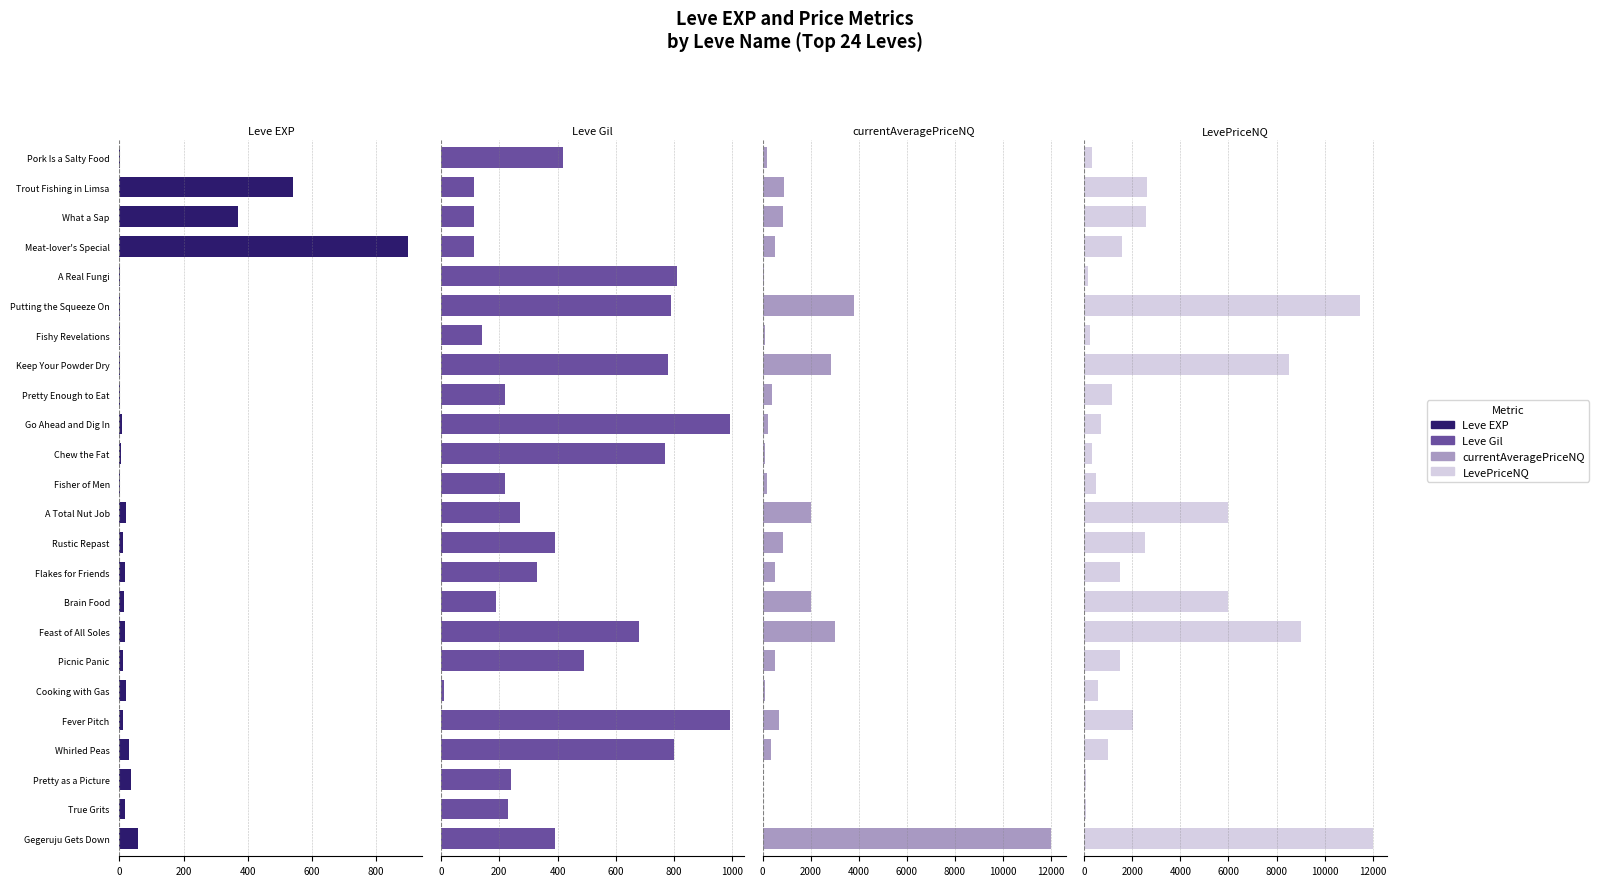

What is the difference between the maximum and minimum values in the currentAveragePriceNQ series?

11983.6